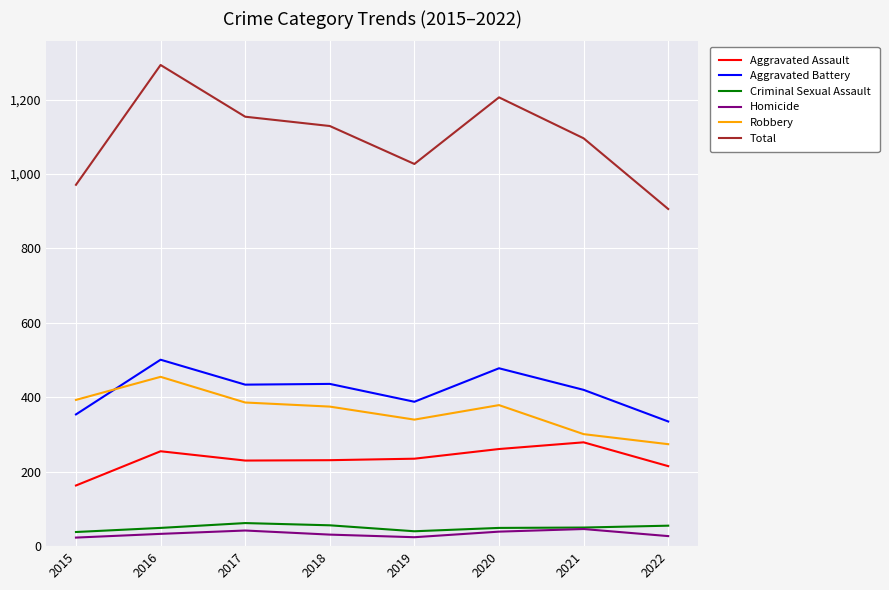

At which category is the sum across all series the highest?

2016